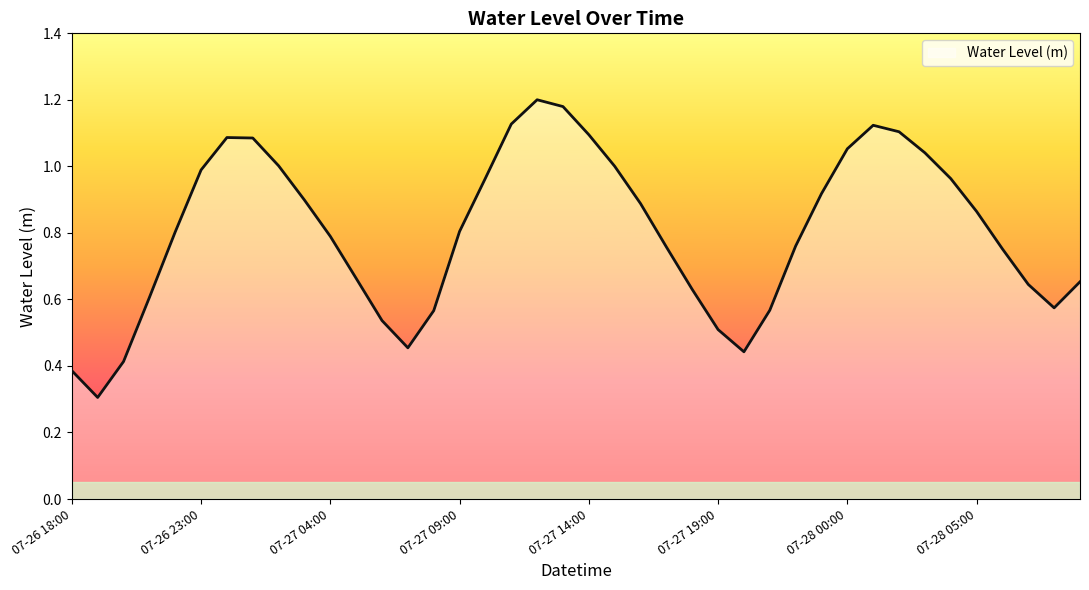

How many interior local peaks (higher than both neighbors) does the data have?

3